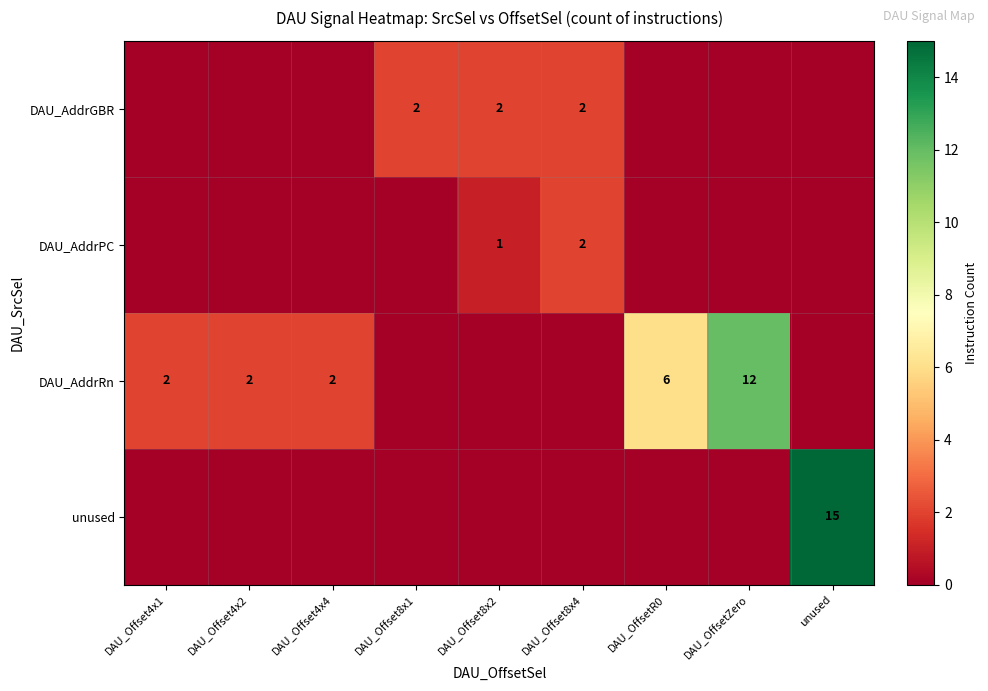

Is it true that DAU_AddrRn equals 3 at DAU_Offset4x4?

False